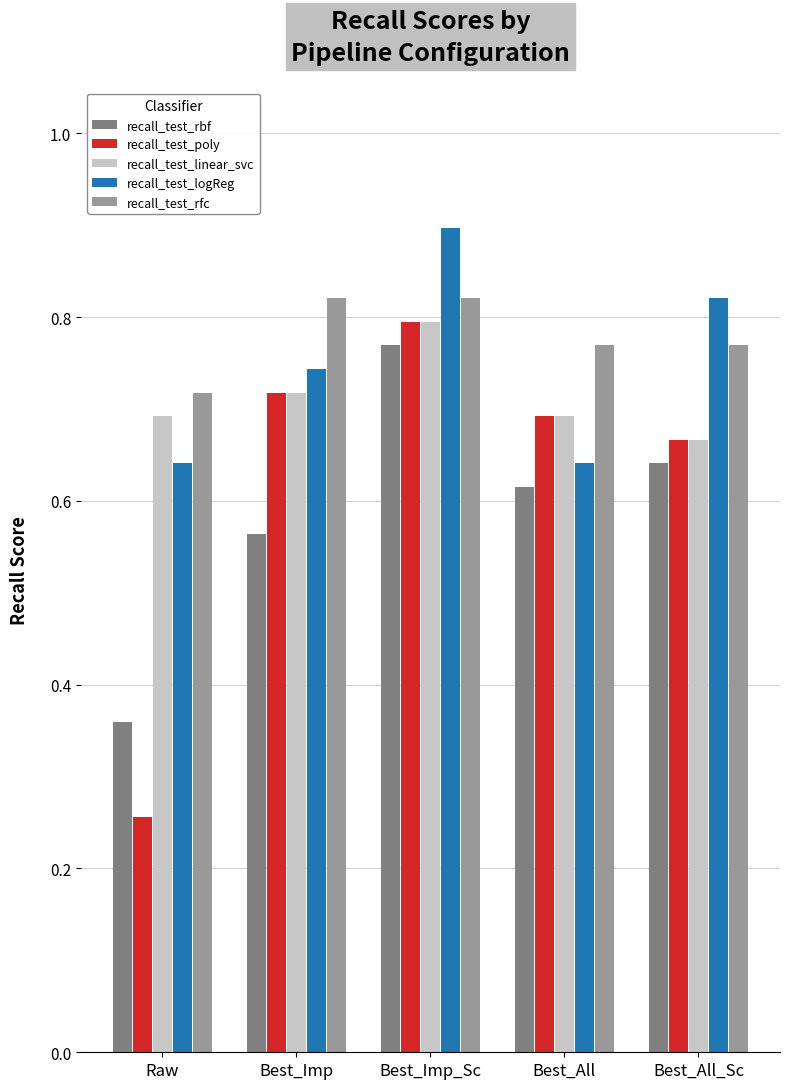

How many recall_test_logReg values are between 0 and 1?

5